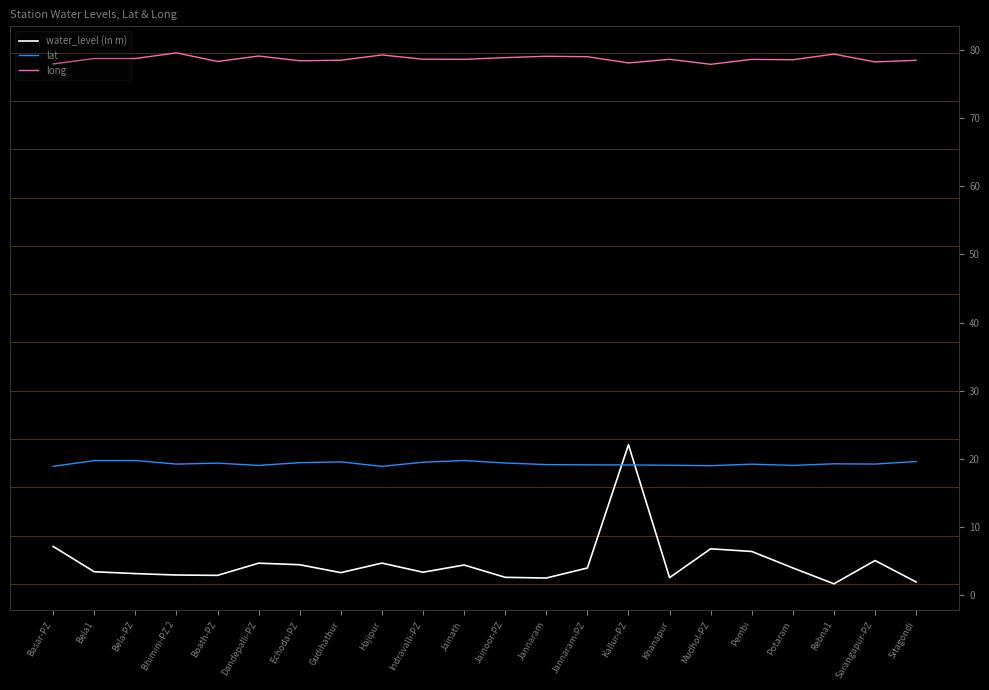

What is the sum of the lat values at Pembi and Indravalli-PZ?

38.7